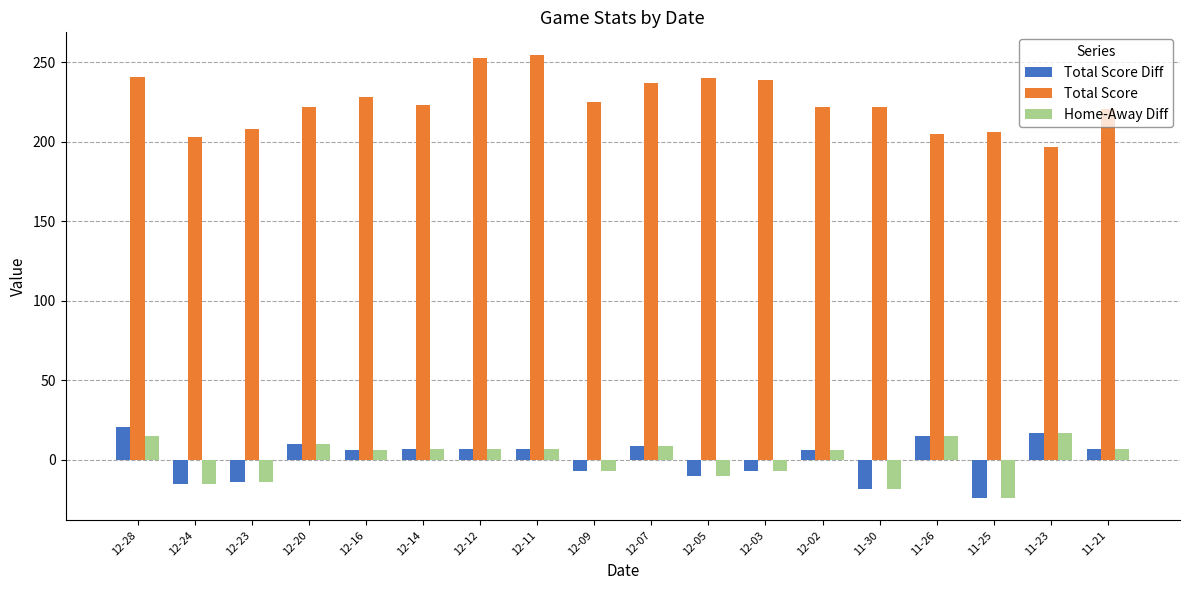

Read the Home-Away Diff value at 12-14.

7.0